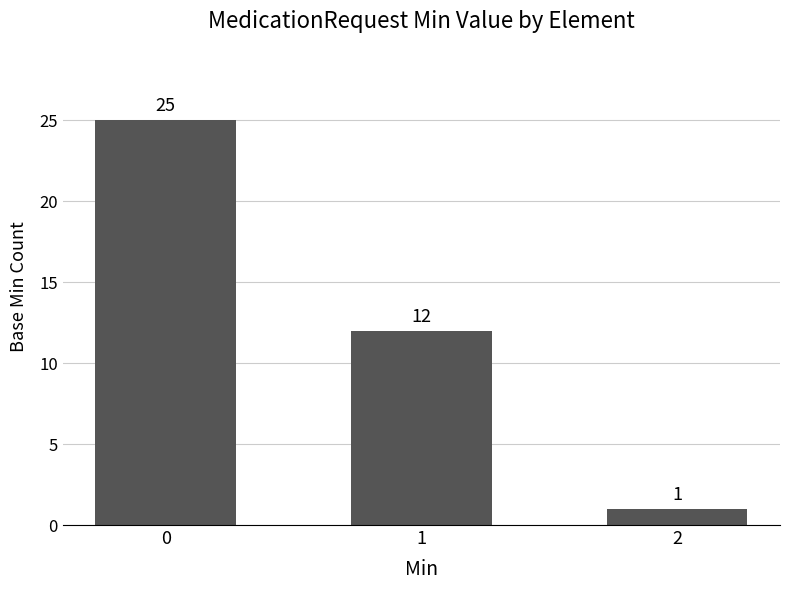

True or false: the data shows 1 at 2.

True